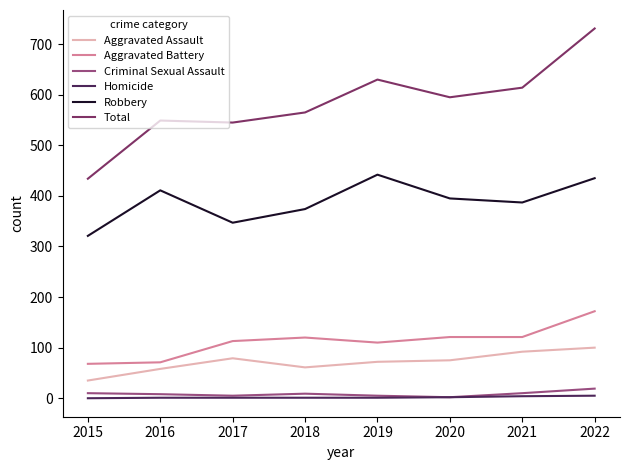

What is the greatest value displayed?

731